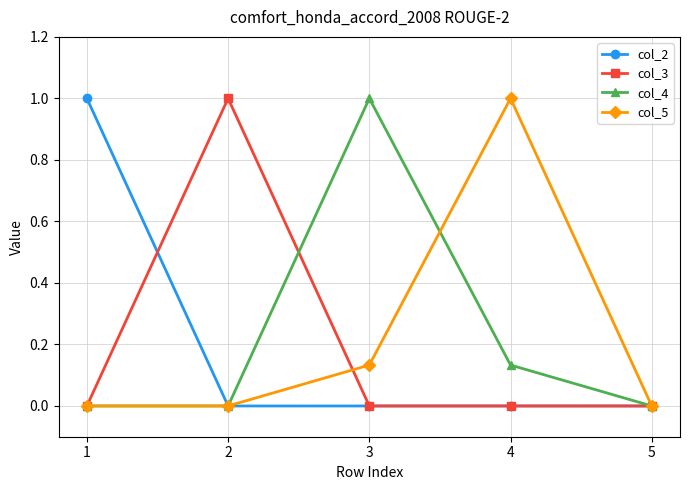

What is the maximum value shown in the chart?

1.0